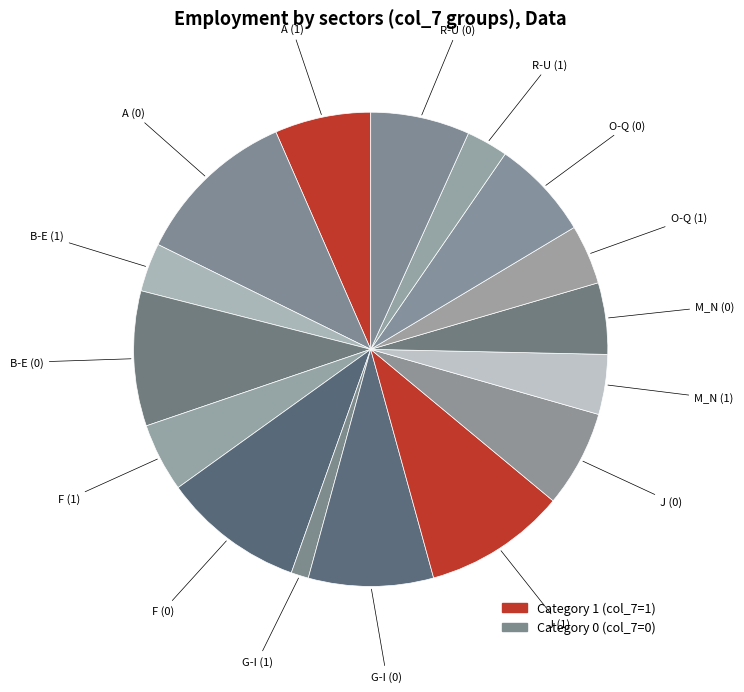

How many segments does this pie chart have?

16